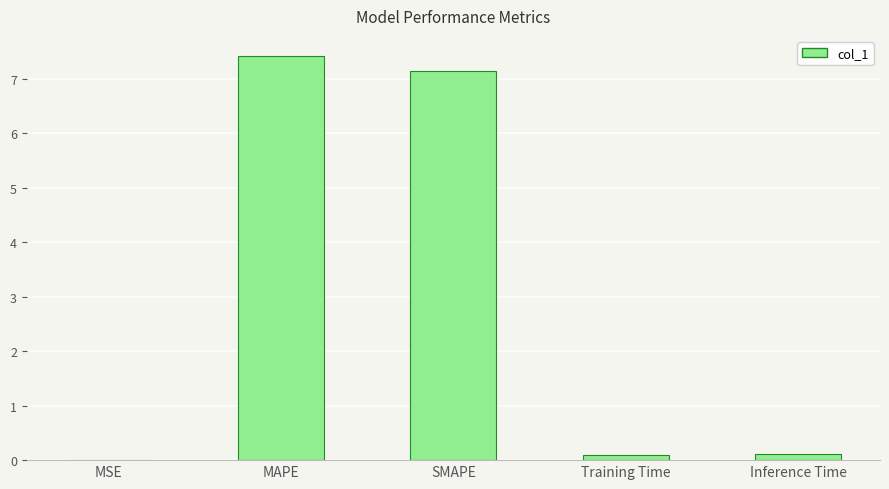

True or false: the data shows 7.2 at SMAPE.

True